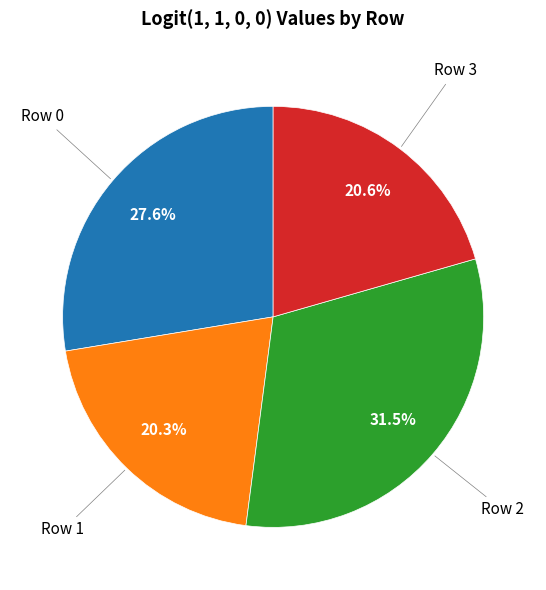

Is there a majority slice in this chart?

No